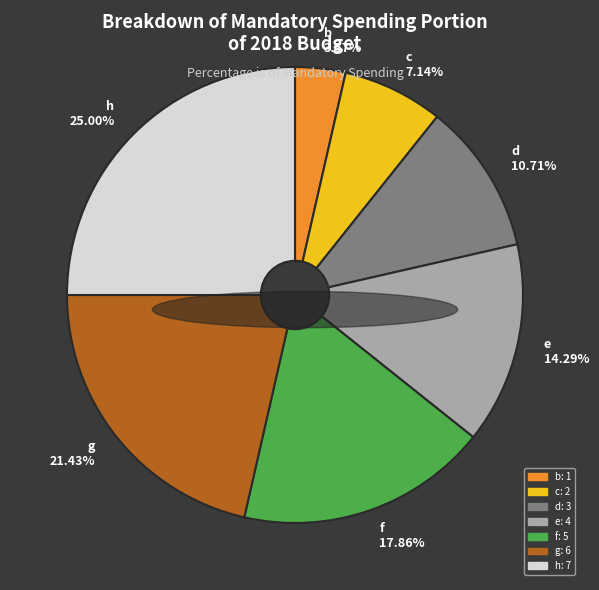

How many segments does this pie chart have?

7